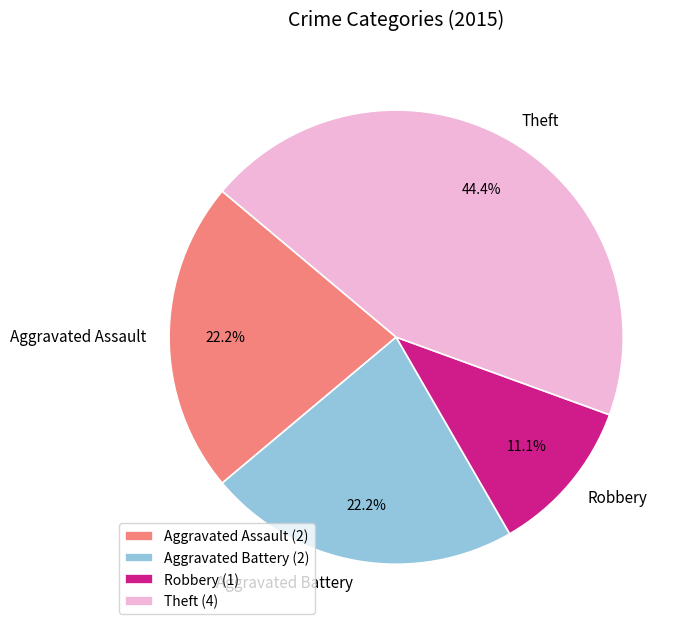

Is there any slice that represents more than half of the pie?

No